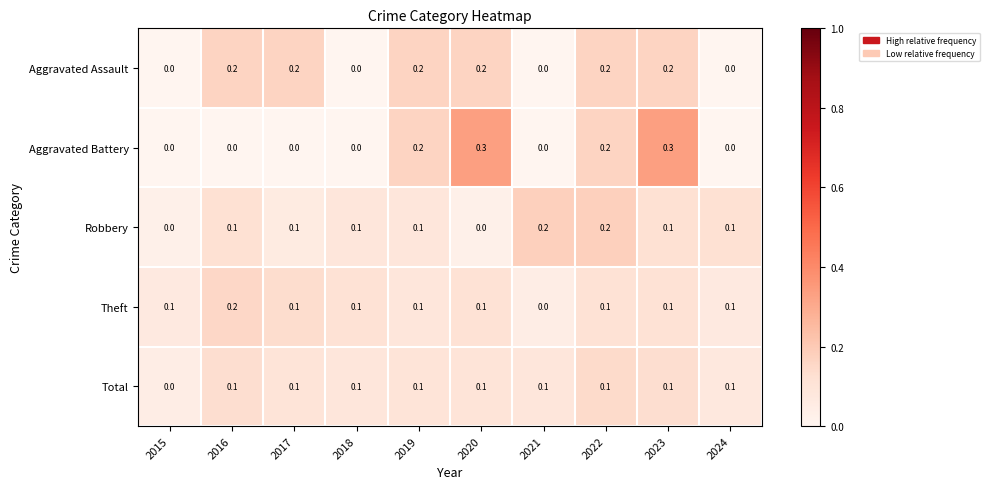

Is it true that Robbery equals 0.0 at 2015?

True